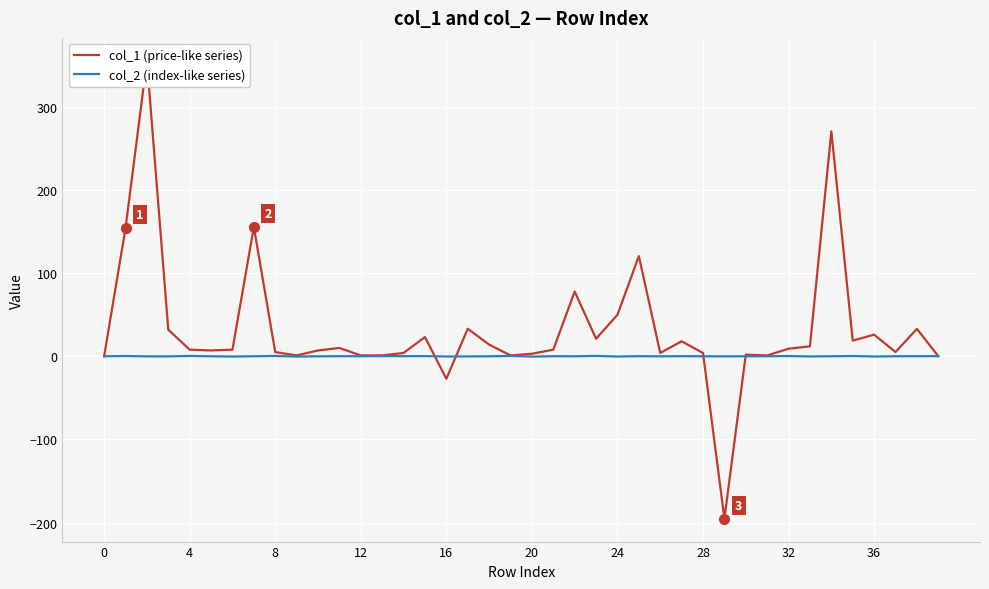

What is the approximate value of col_1 (price-like series) at 13?

1.0